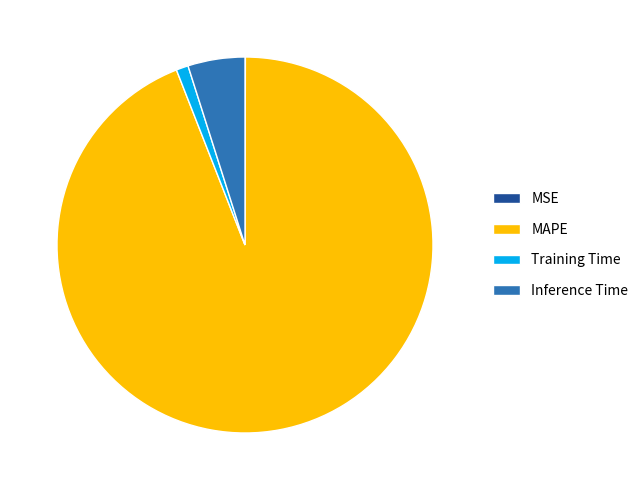

Which category has the biggest portion of the pie?

MAPE